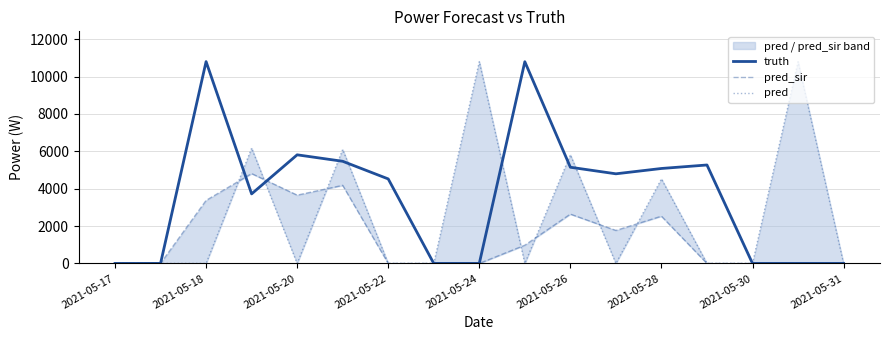

True or false: pred_sir has more than 0 interior local peaks.

True